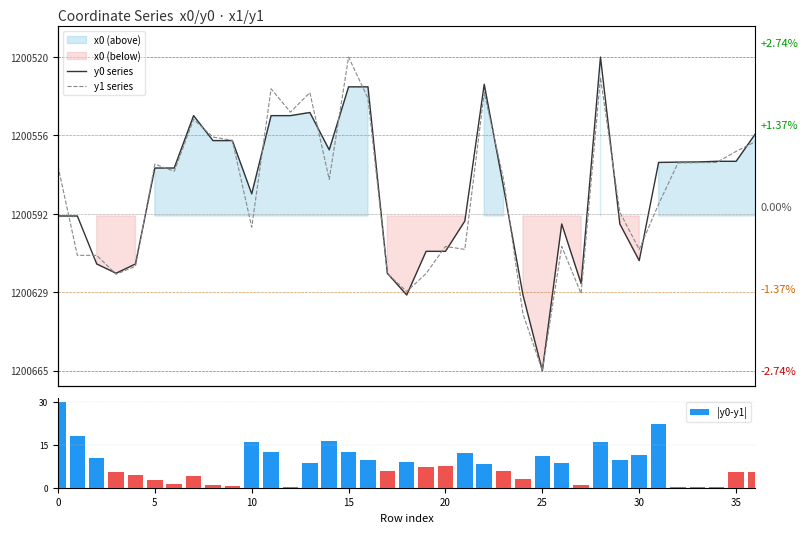

What is the highest value of the |y0-y1| series?

30.0